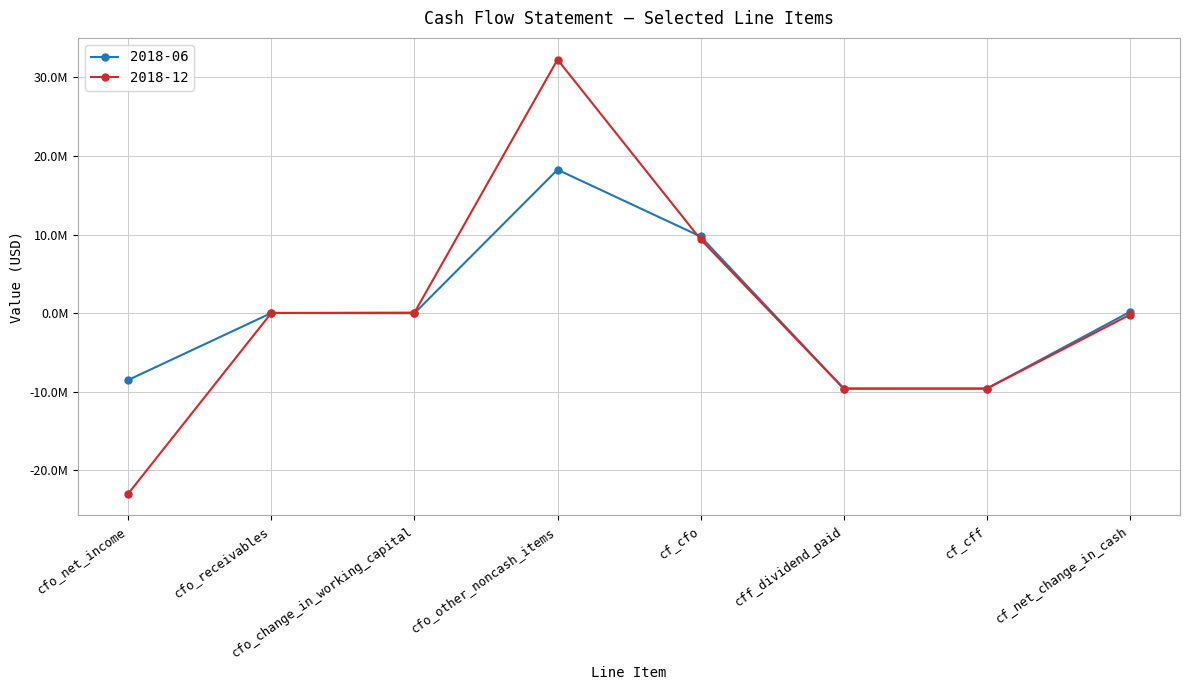

Which has a higher value, cfo_receivables or cf_cfo?

cf_cfo